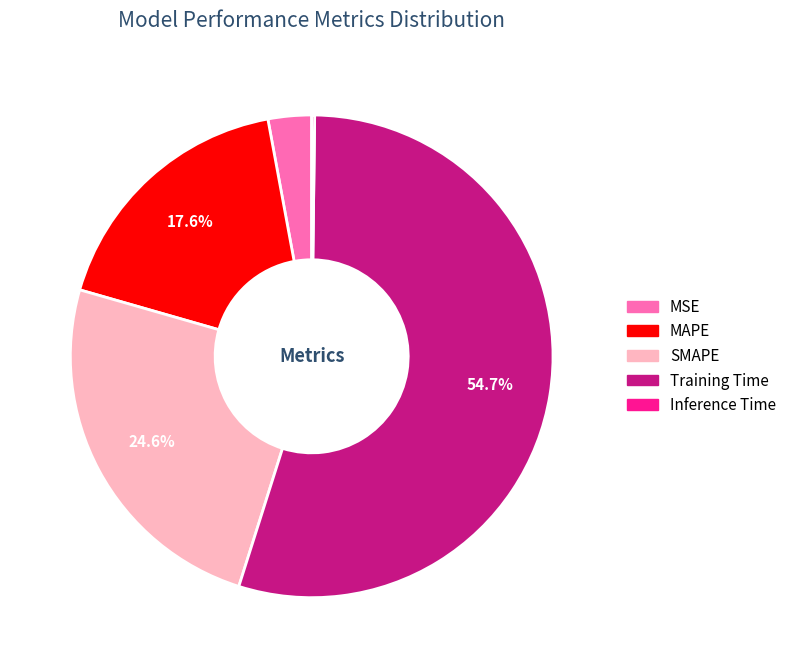

Is MSE the majority of the pie?

No